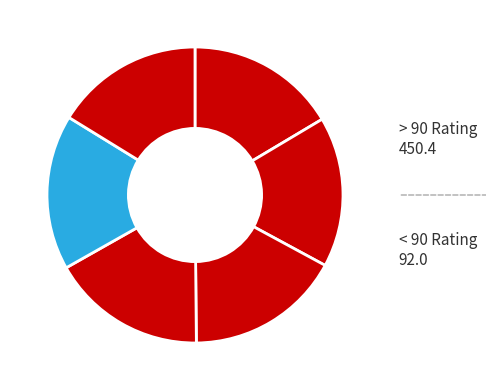

Count the number of slices in the pie.

6